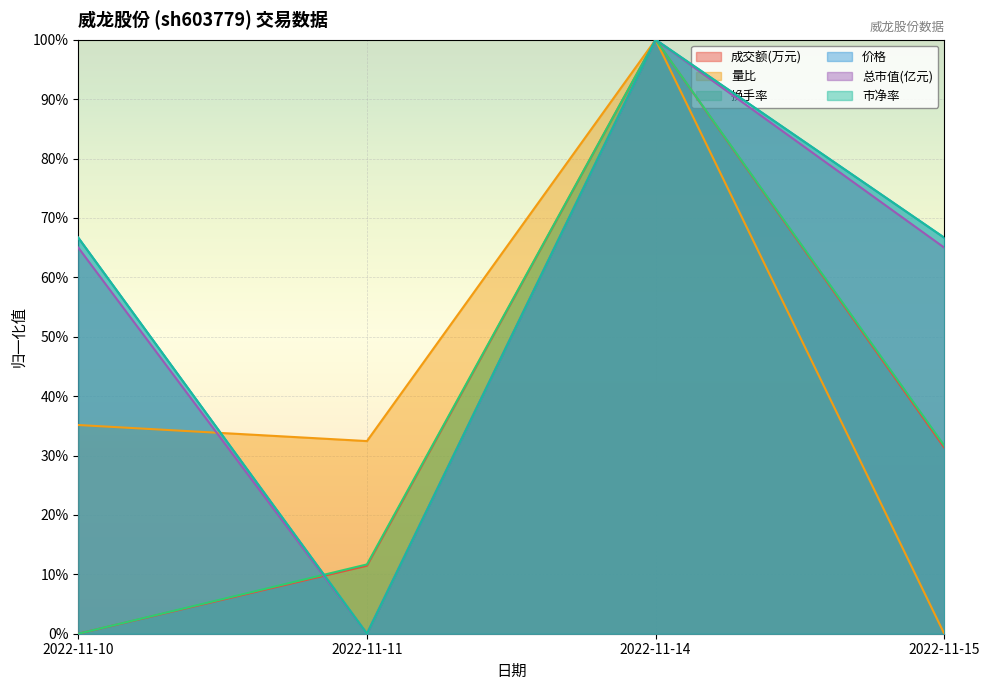

Is it true that 换手率 equals 1.0 at 2022-11-14?

True